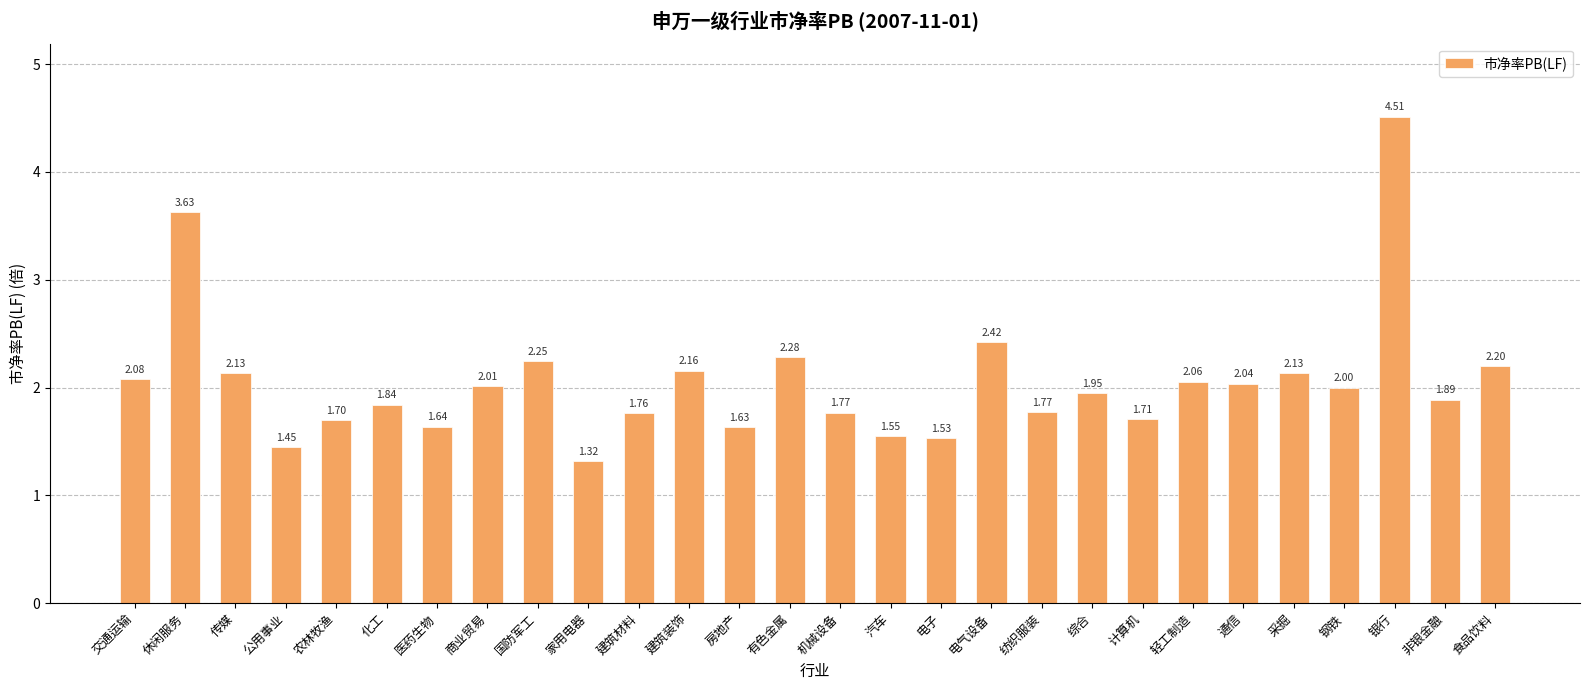

At which category does the chart reach its minimum across all series?

家用电器